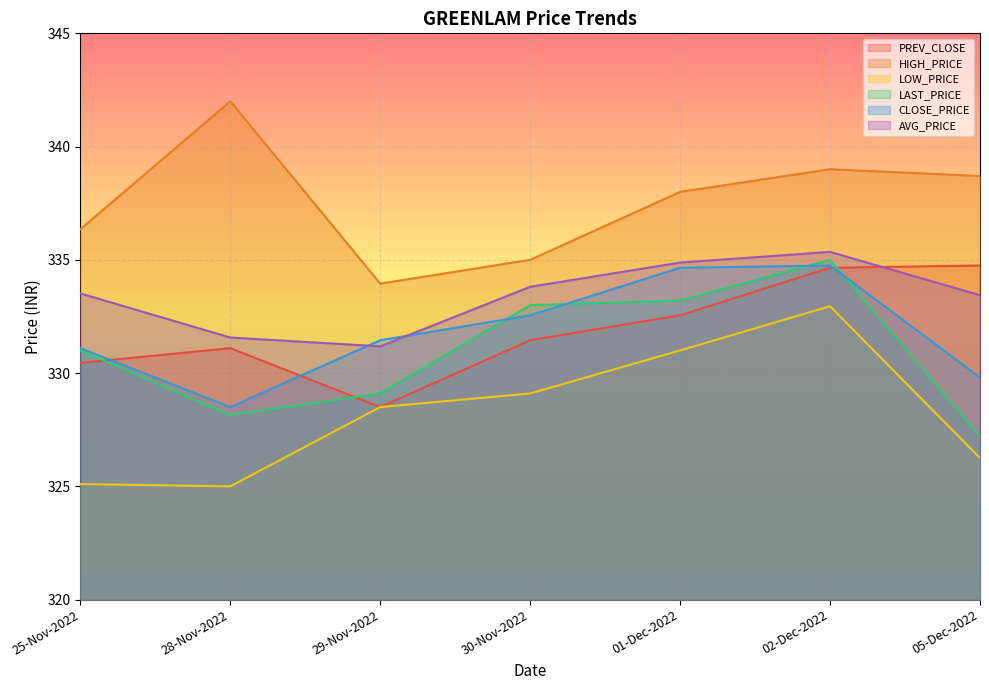

Is the value of AVG_PRICE at 28-Nov-2022 greater than the value of LOW_PRICE at 30-Nov-2022?

Yes